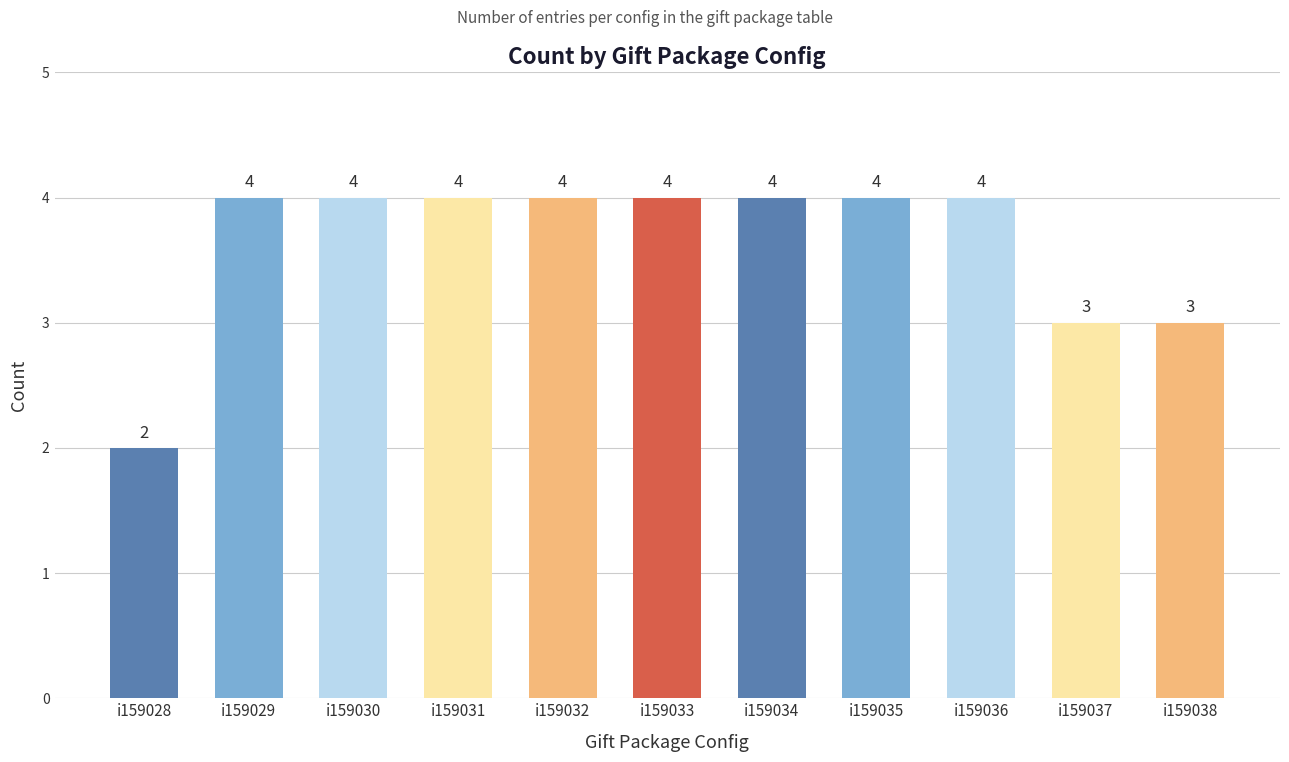

Approximately how many times larger is the value at i159036 compared to i159029?

1.0